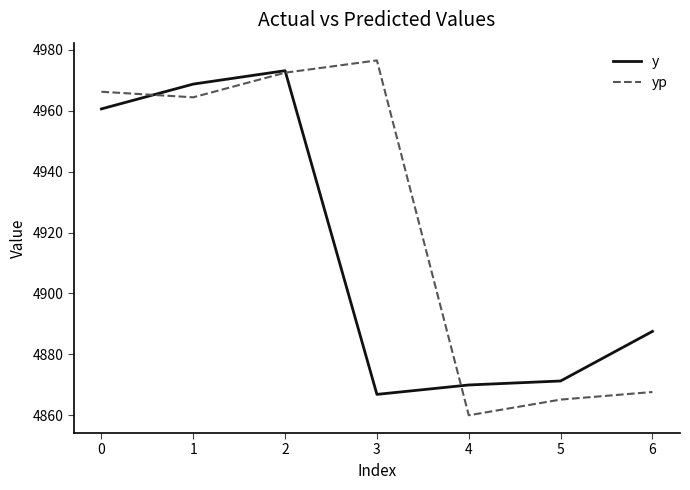

At how many categories does at least one series exceed 4974?

1